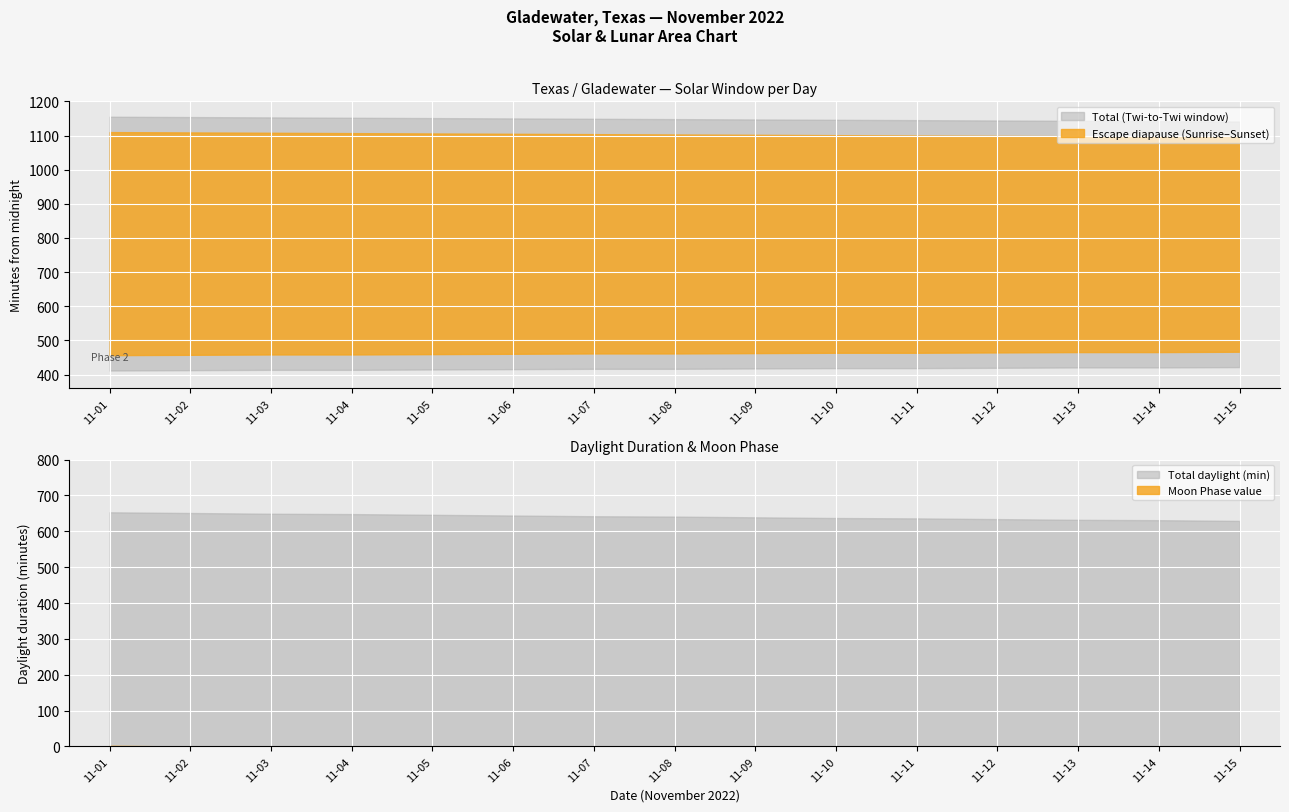

True or false: Moon Phases (Active) and Moon Phases (Total) intersect in this chart.

False